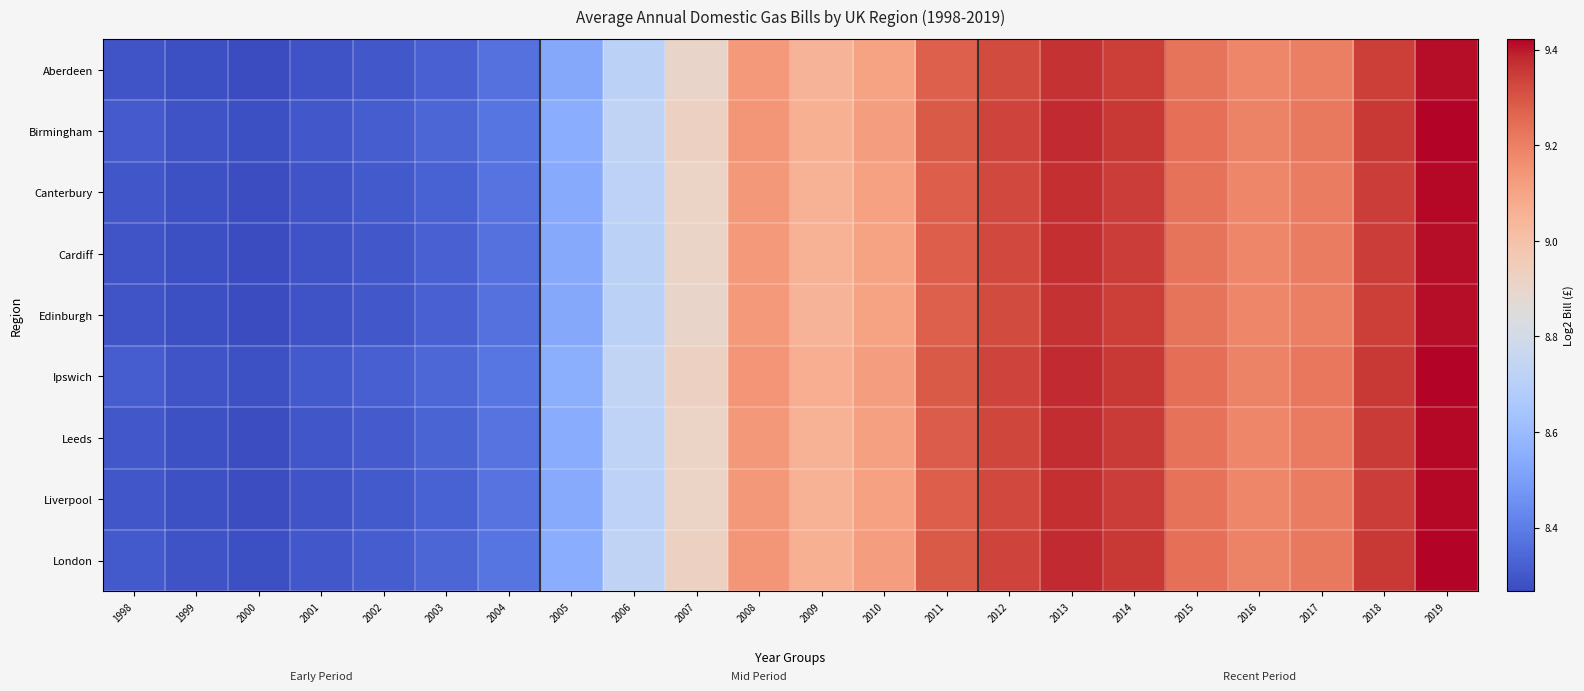

How many distinct data groups are displayed?

9